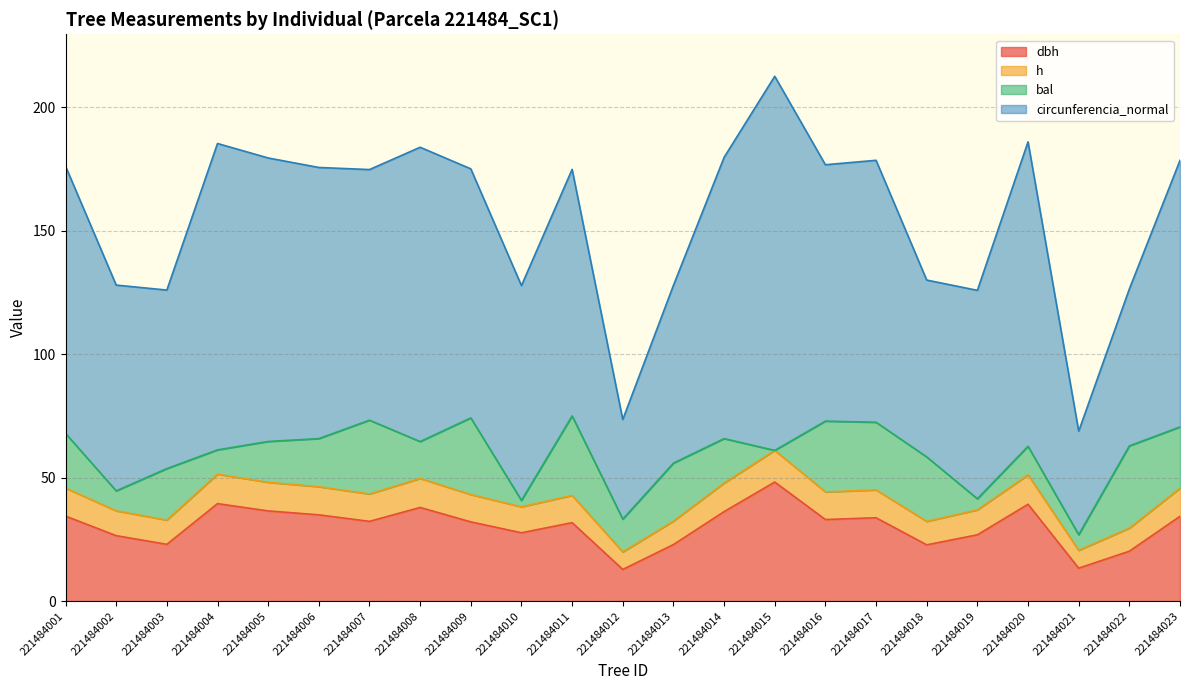

How many interior local valleys does the dbh series have?

7